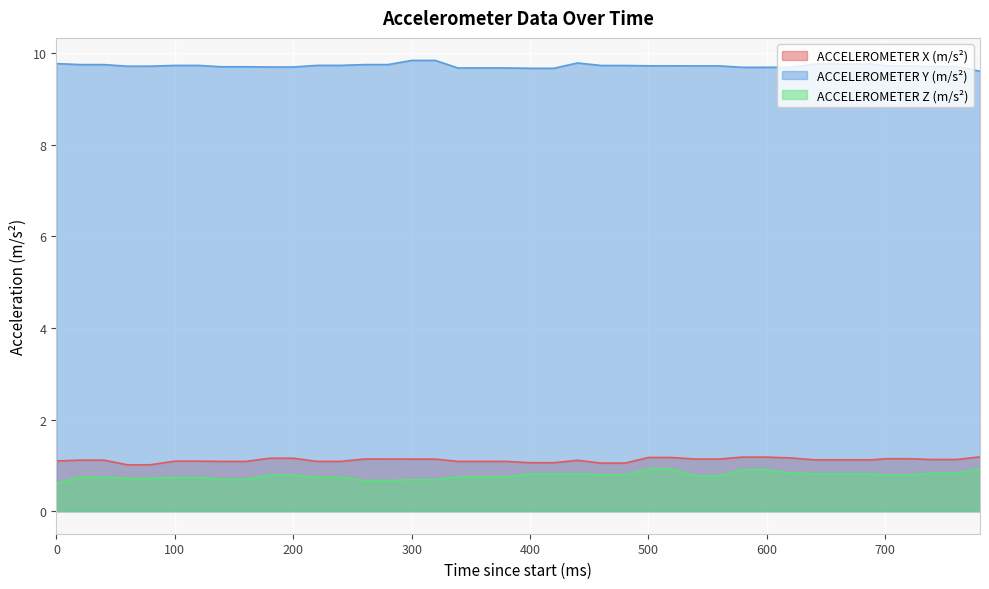

What is the value of the ACCELEROMETER X (m/s²) point at the 22nd from the left?

1.1